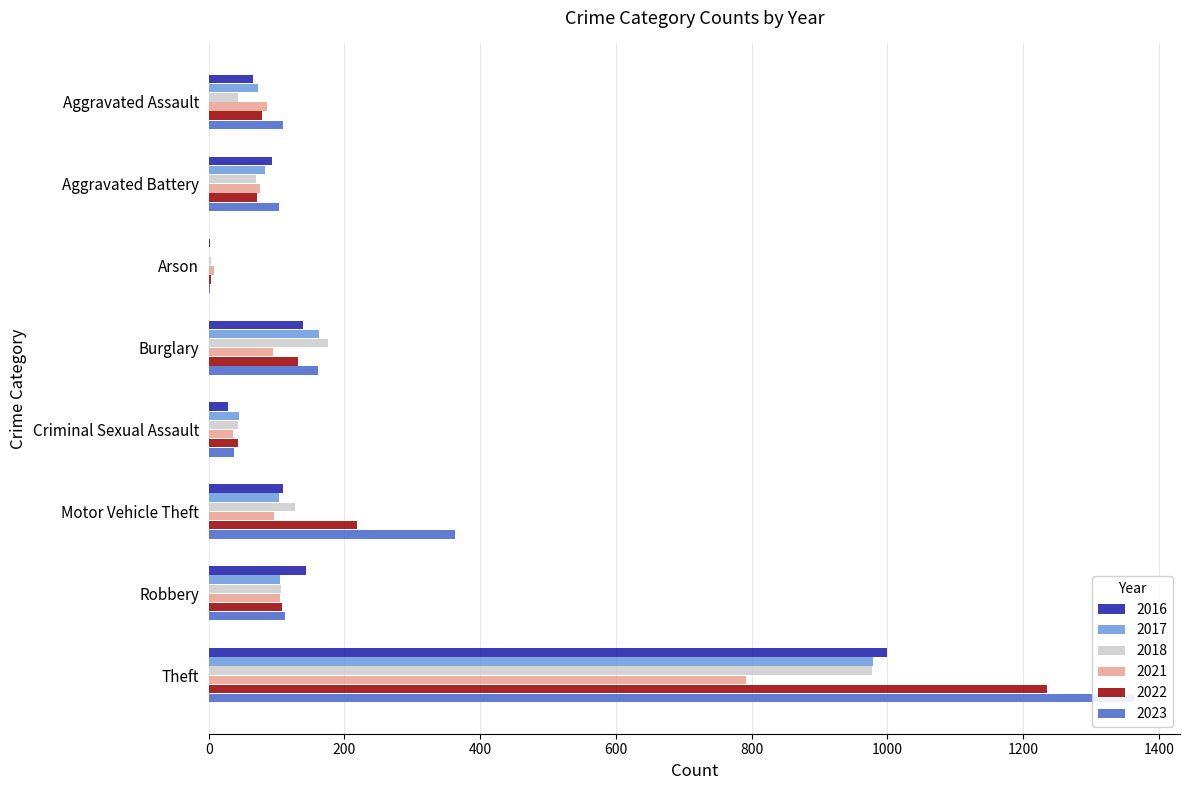

Which series changed the most between Burglary and Motor Vehicle Theft?

2023